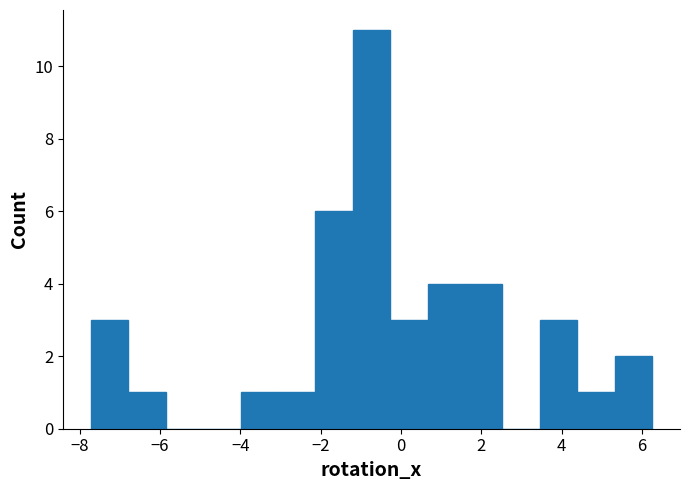

Over which range of the x-axis is the bar tallest?

-1.2 to -0.2